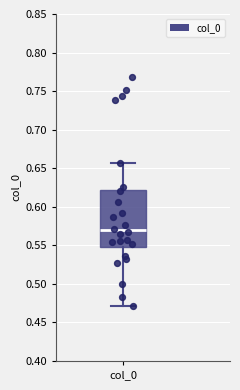

Where is the lower edge of the box for col_0 on the y-axis? The values are not printed on the chart, so give them approximately, as read against the axis.

0.550